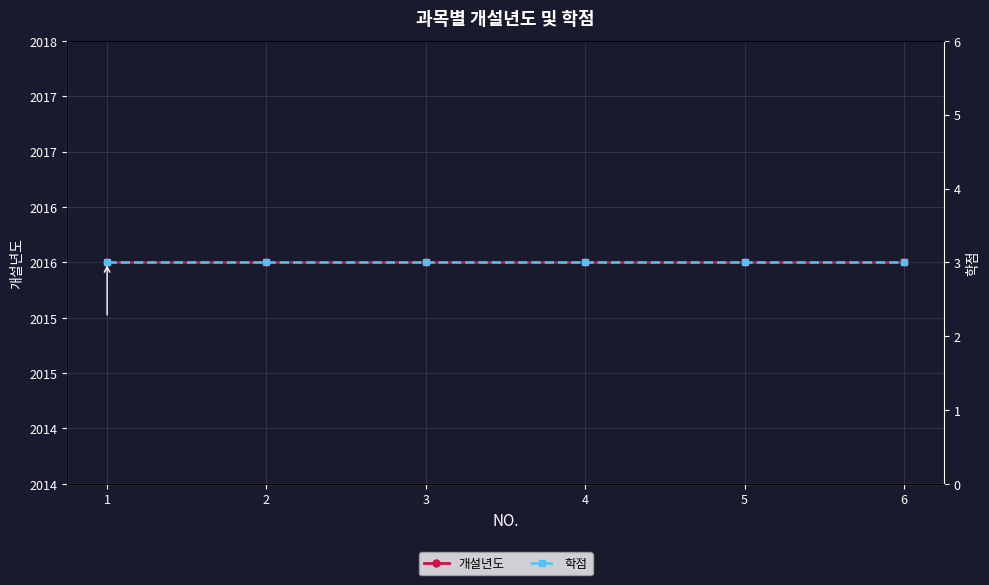

At which category does the chart reach its peak across all series?

1